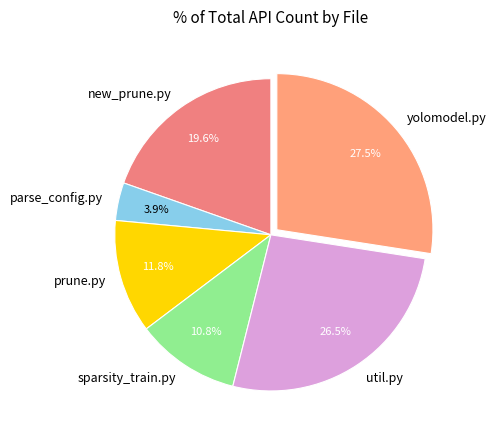

Which category has the smallest portion of the pie?

parse_config.py